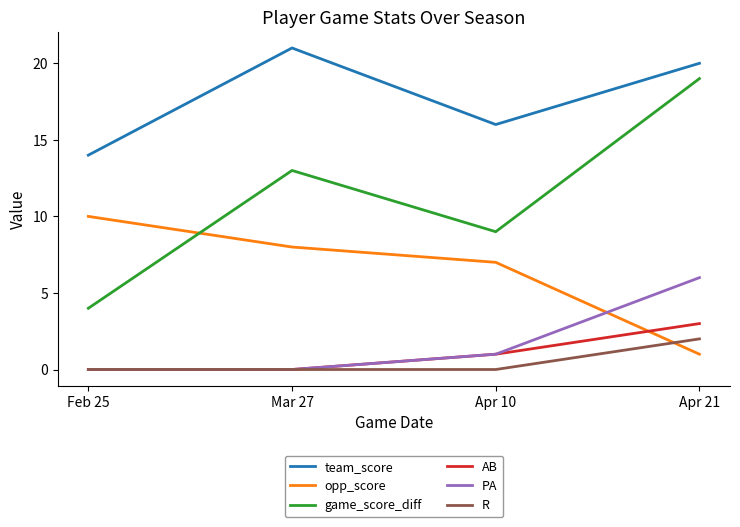

Reading left to right, transcribe all the data shown in this chart.

team_score: 14	21	16	20
opp_score: 10	8	7	1
game_score_diff: 4	13	9	19
AB: 0	0	1	3
PA: 0	0	1	6
R: 0	0	0	2